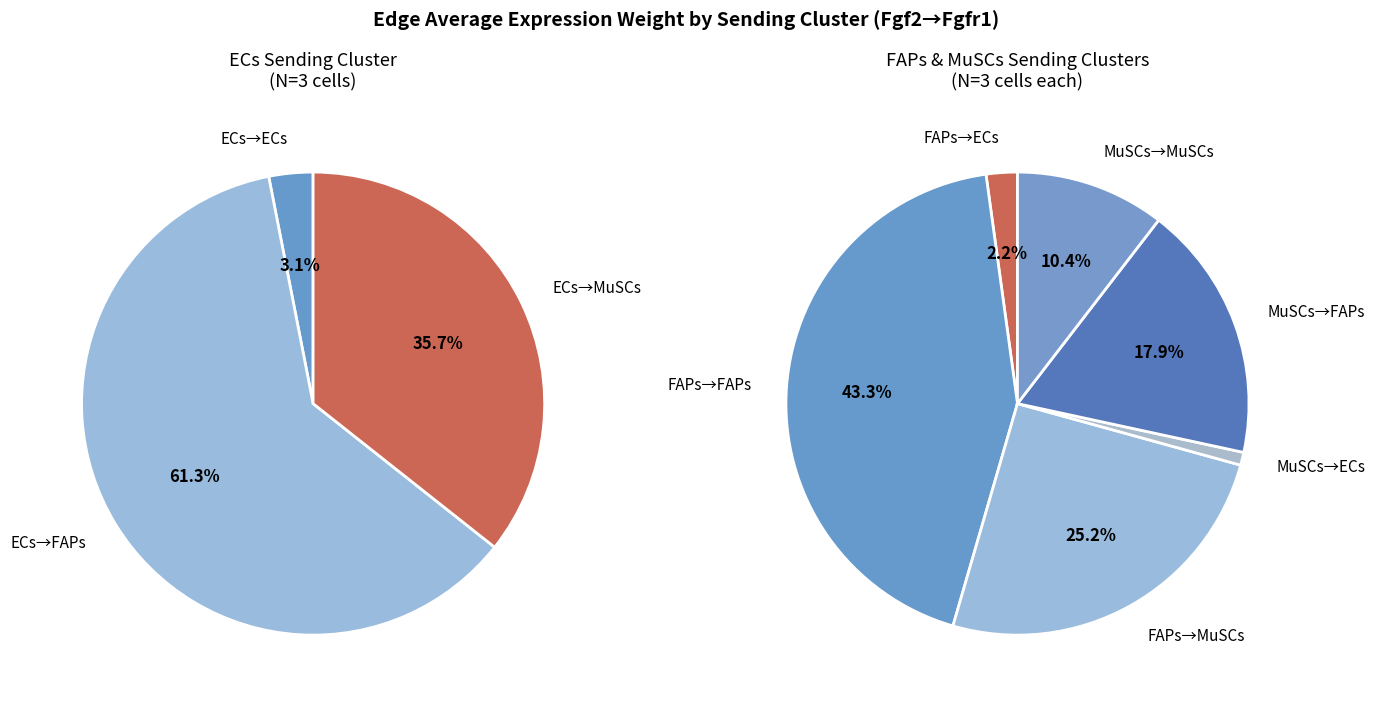

Which slice is the largest?

FAPs